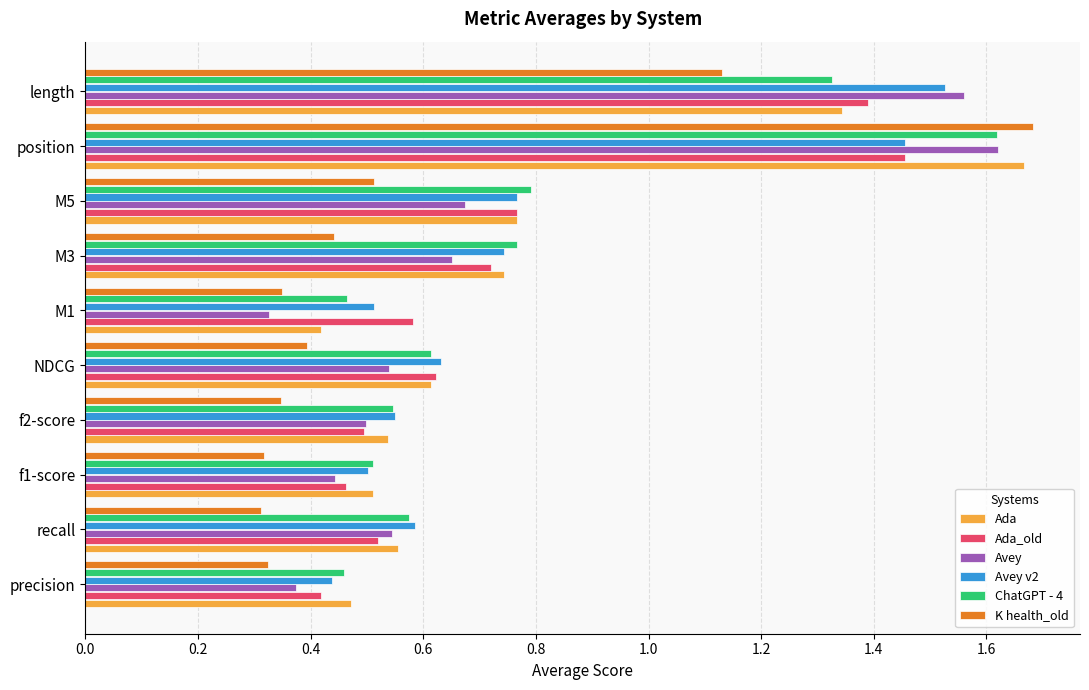

At which label does ChatGPT - 4 reach its peak?

position